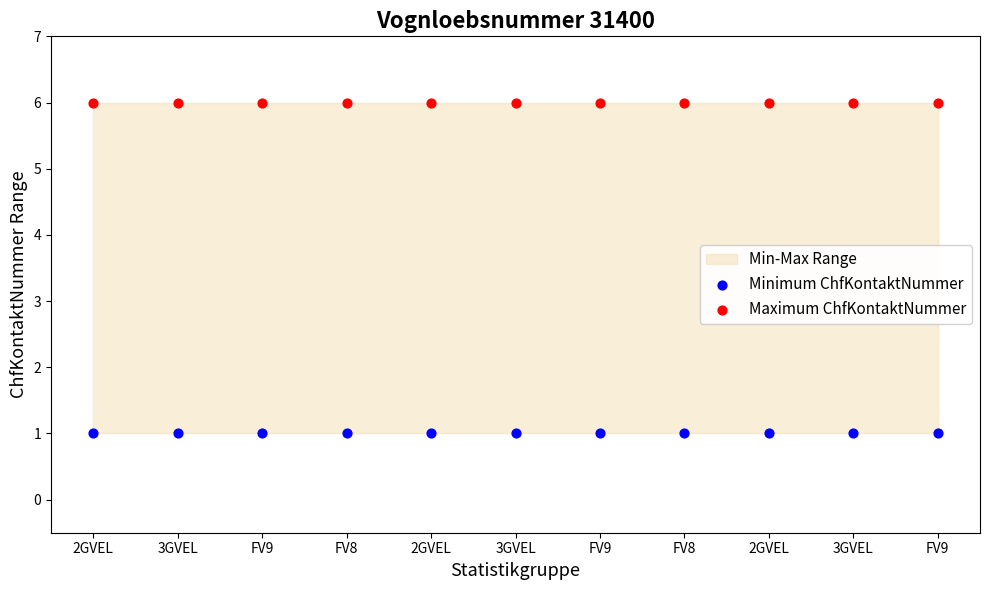

Which series contains the highest Y value?

Maximum ChfKontaktNummer